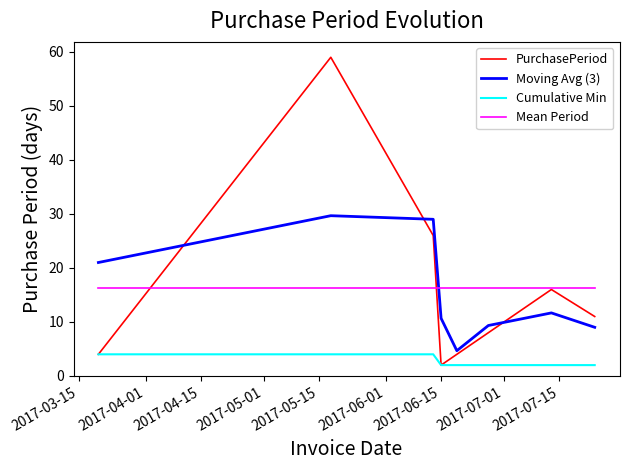

Which series has the largest range (max minus min)?

PurchasePeriod